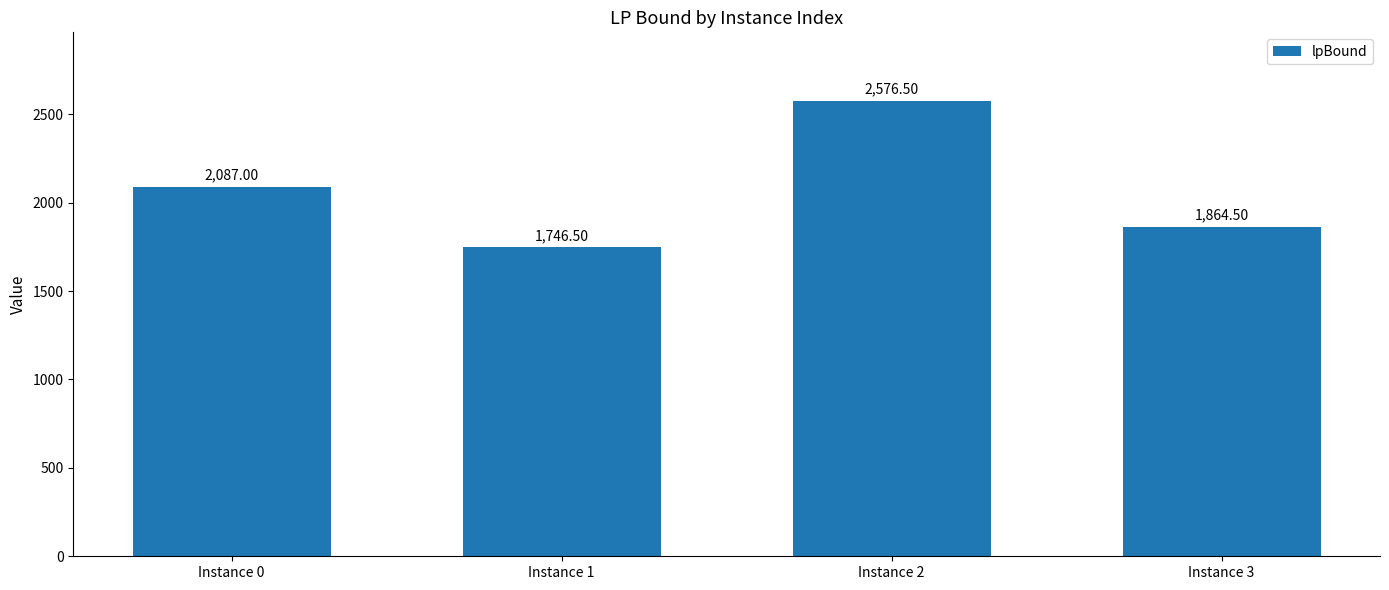

What is the average value?

2068.6